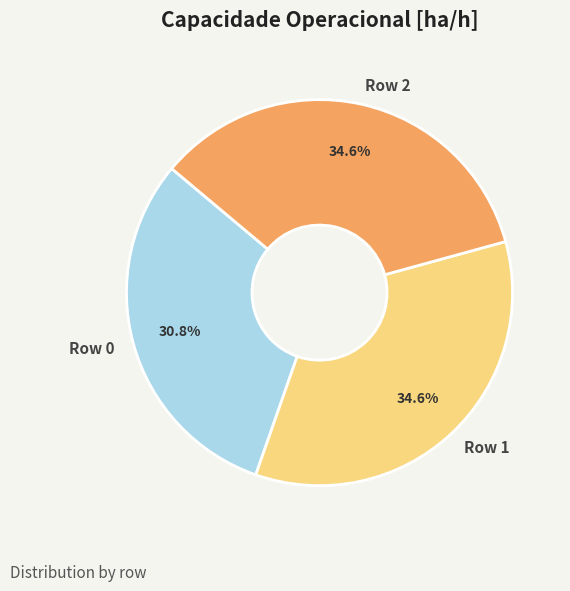

Which category has the smallest portion of the pie?

Row 0